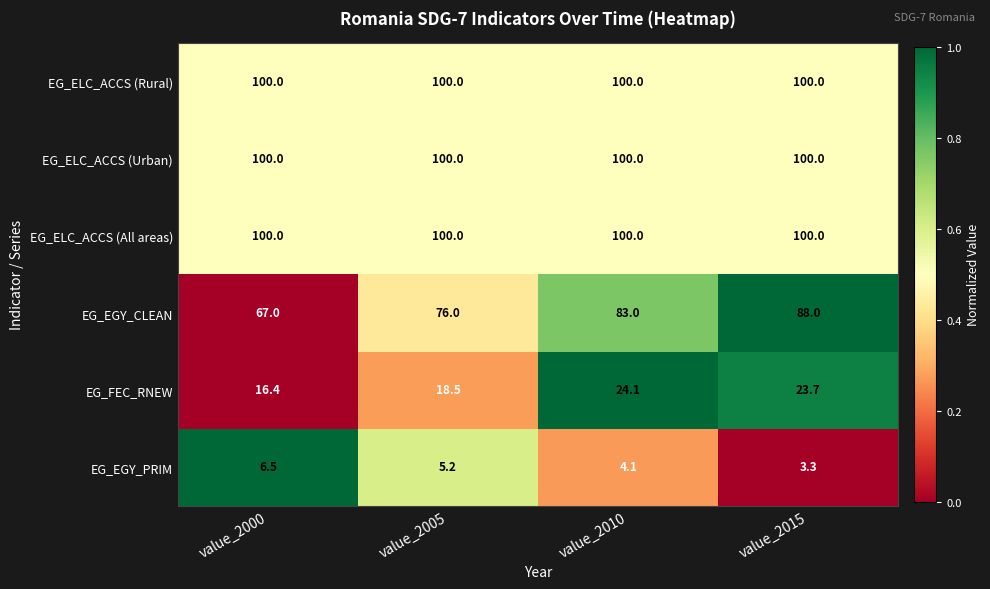

The value of EG_EGY_PRIM at value_2010 is 6.3. True or false?

False